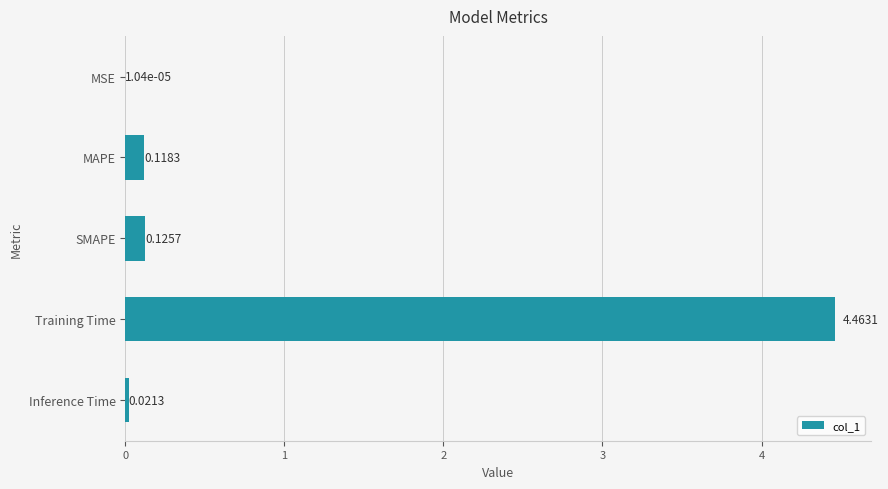

What is the average value?

0.9